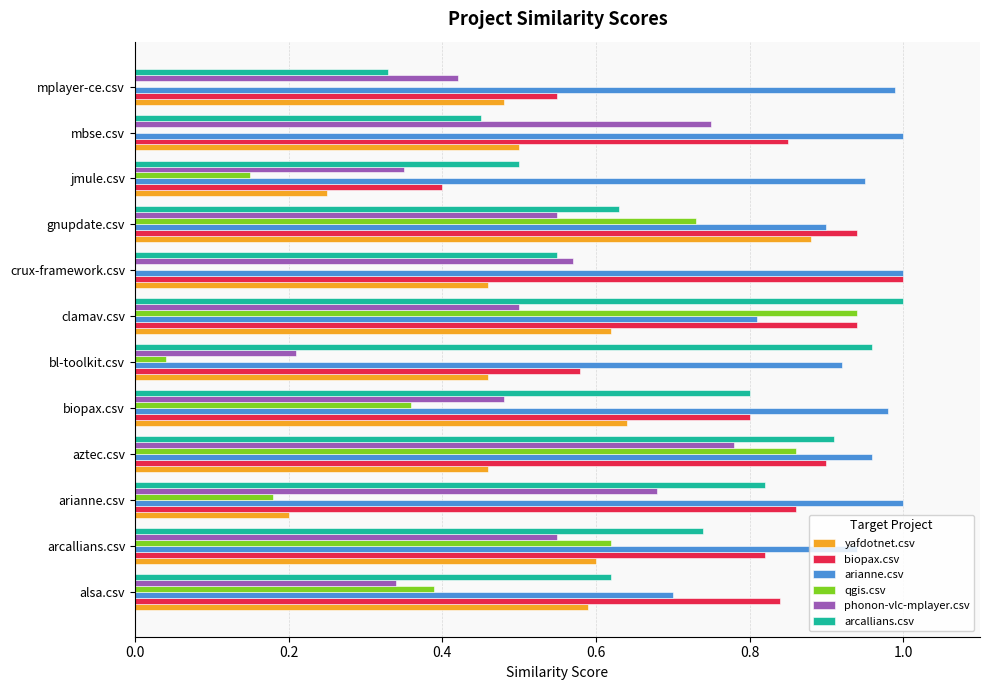

Is it true that arianne.csv equals 0.9 at bl-toolkit.csv?

True